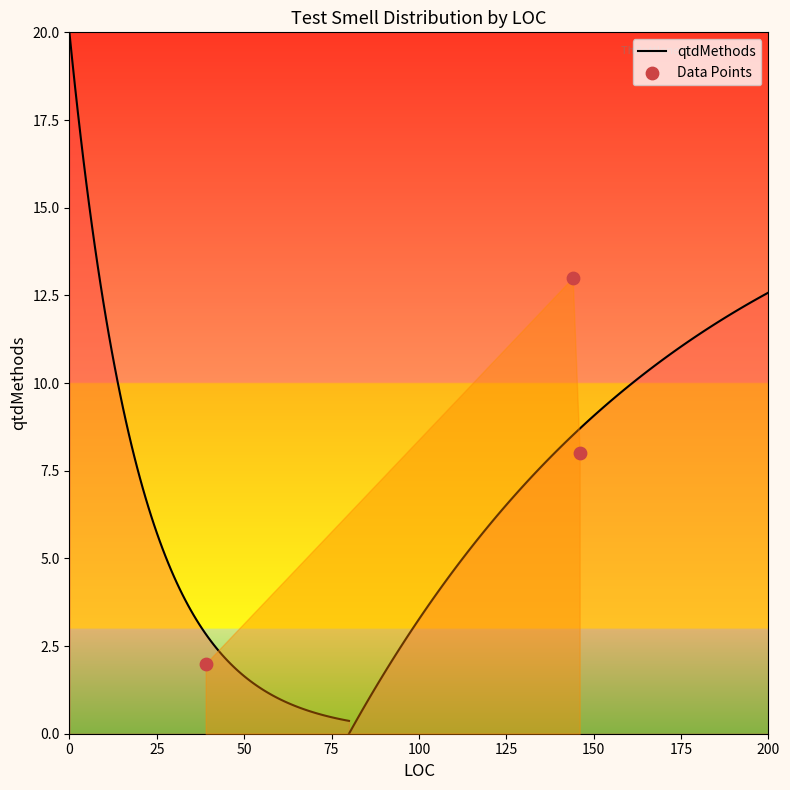

Approximately how many times larger is the value at 39 compared to 39?

1.0